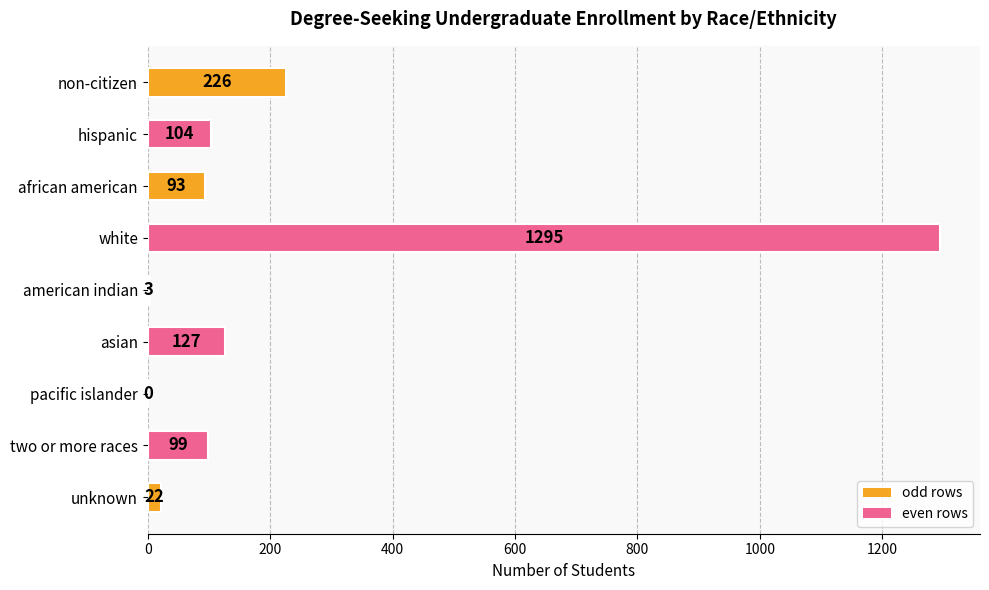

What is the sum of all values?

1969